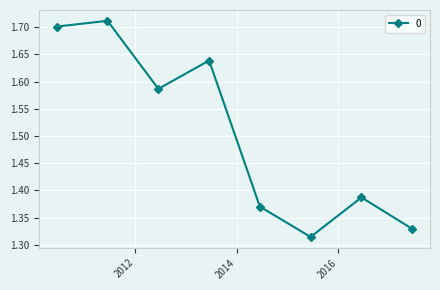

How many points are higher than both their immediate neighbors (excluding endpoints)?

3